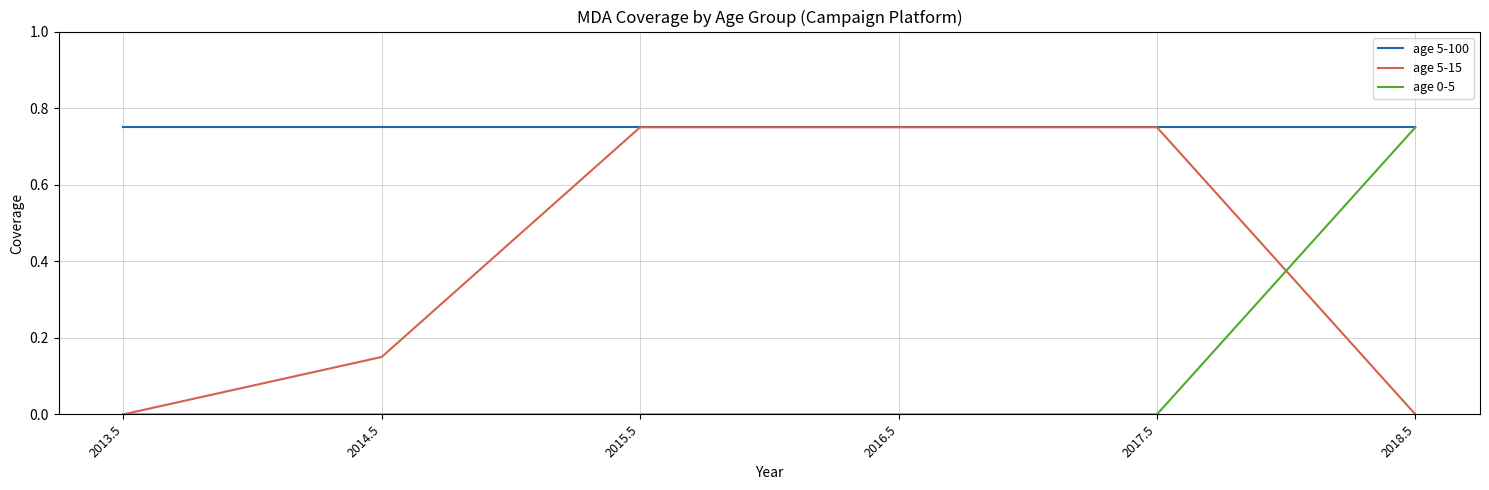

What position from the right is 2016.5?

3